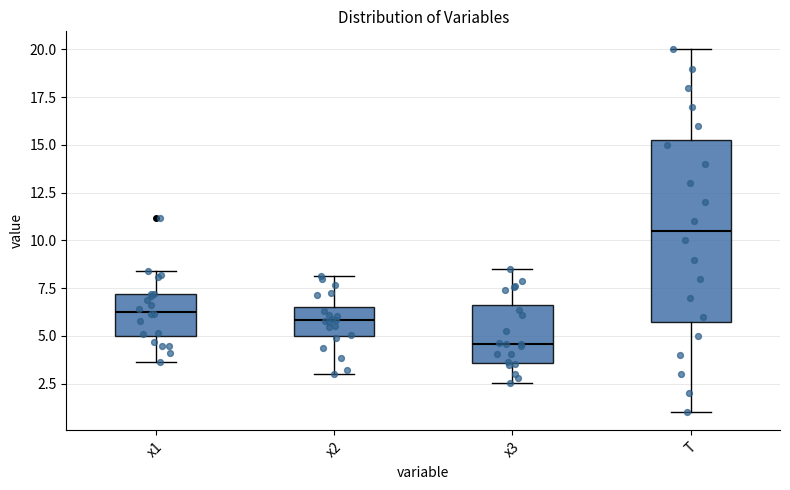

Reading left to right, read every box against the y-axis: the position of its median line, the range the box covers, and the ends of its whiskers. The values are not printed on the chart, so give them approximately, as read against the axis.

x1: median 6.5, box 5.0 to 7.0, whiskers 3.5 to 8.5
x2: median 6.0, box 5.0 to 6.5, whiskers 3.0 to 8.0
x3: median 4.5, box 3.5 to 6.5, whiskers 2.5 to 8.5
T: median 10.5, box 6.0 to 15.5, whiskers 1.0 to 20.0